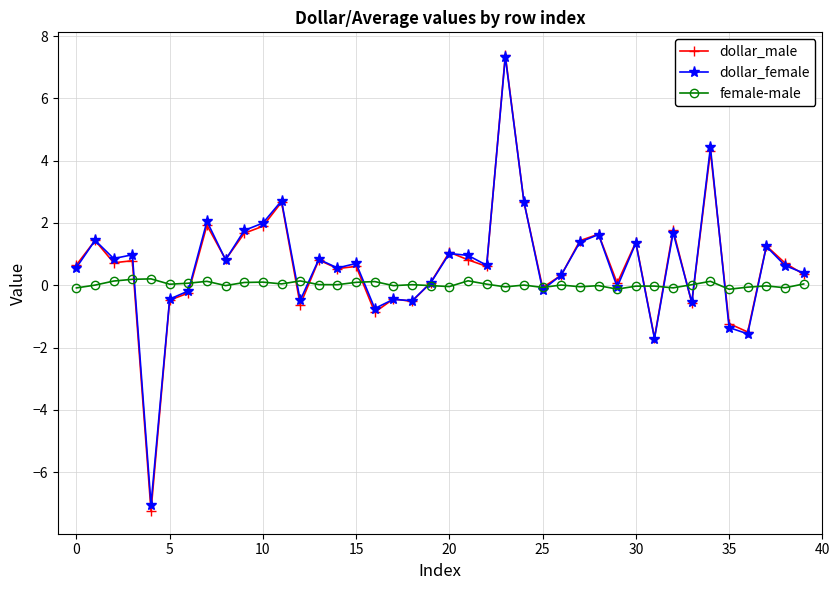

Count the number of categories in the chart.

40